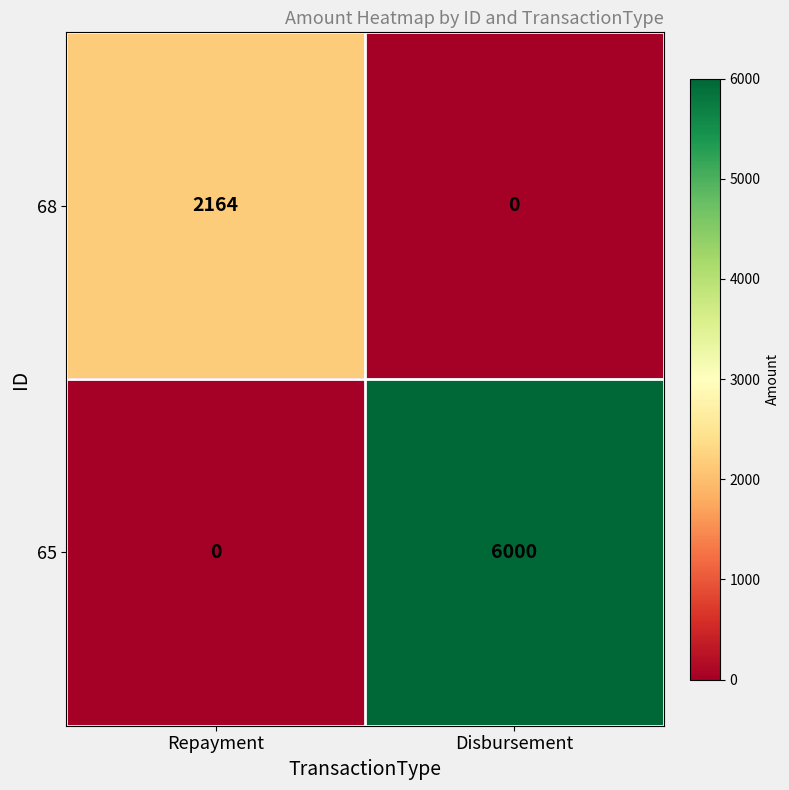

Which series changed the most between Repayment and Disbursement?

65